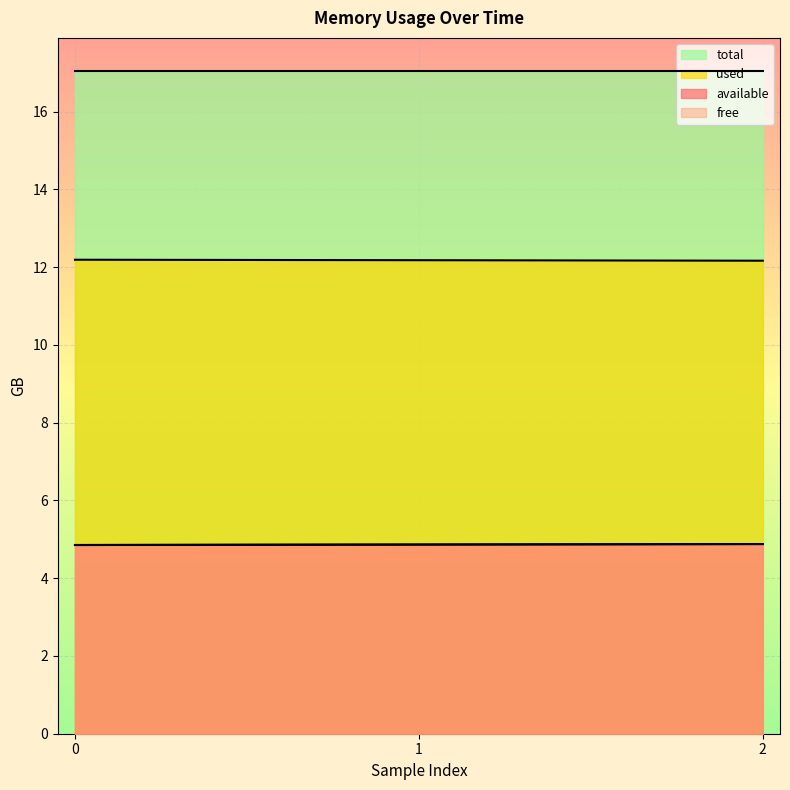

What is the minimum value for used?

12.2